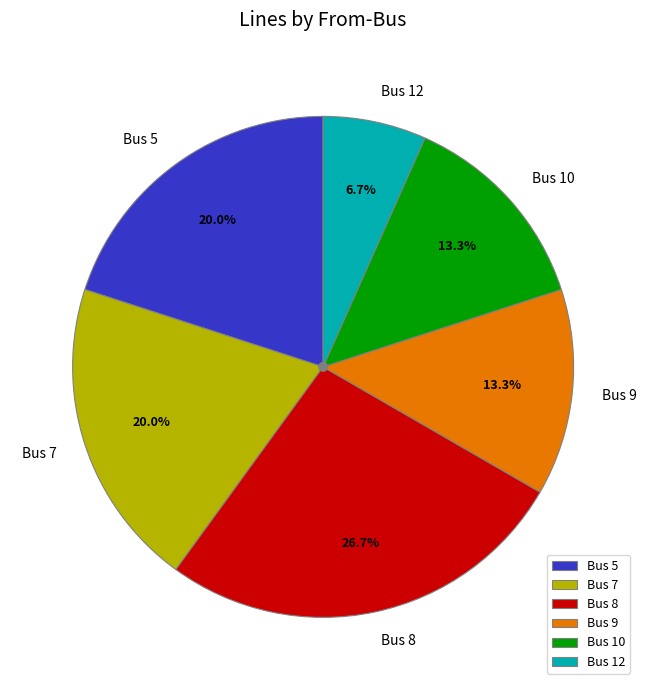

What percentage is the Bus 7 slice, to the nearest percent?

20%